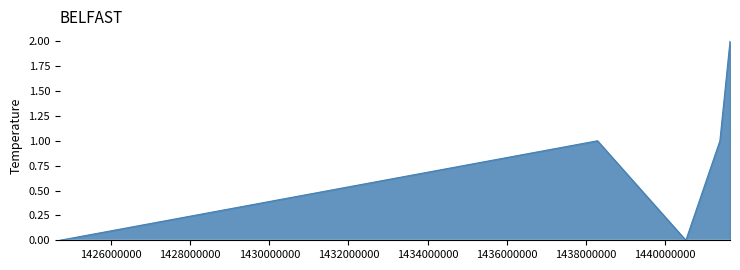

What is the change in value from 1440522298 to 1441638294?

+2